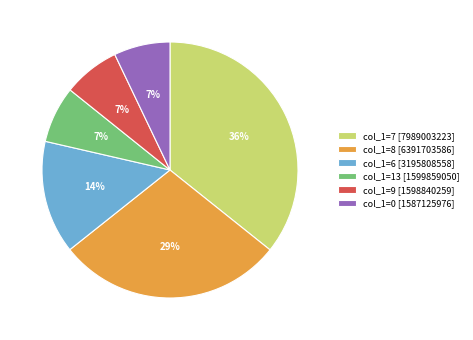

Count the number of slices in the pie.

6